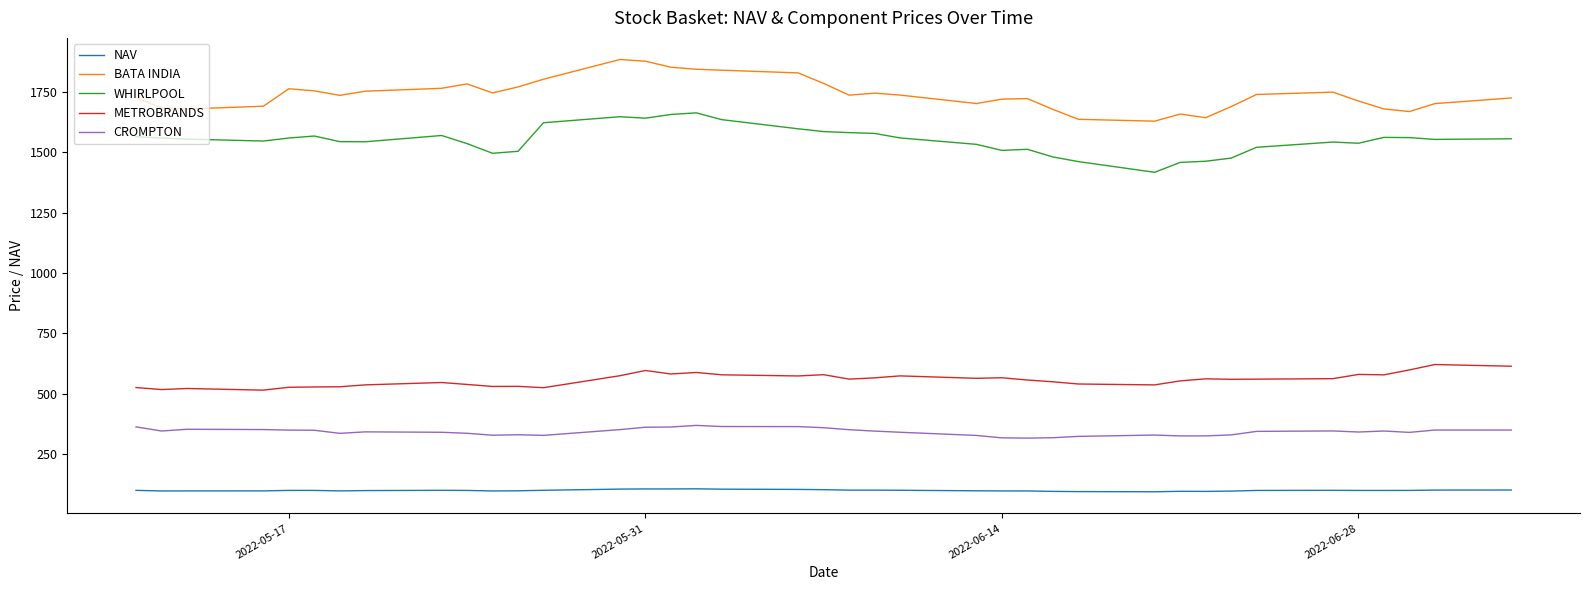

Which series has the largest total across all categories?

BATA INDIA